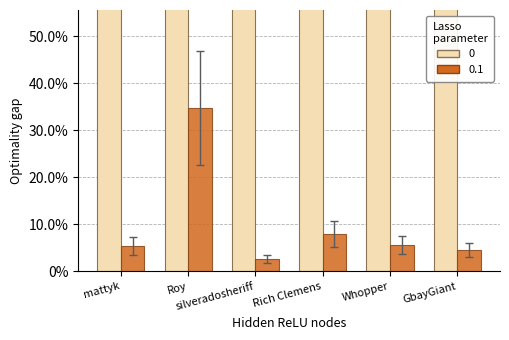

What is the label of the 3rd bar from the left?

silveradosheriff